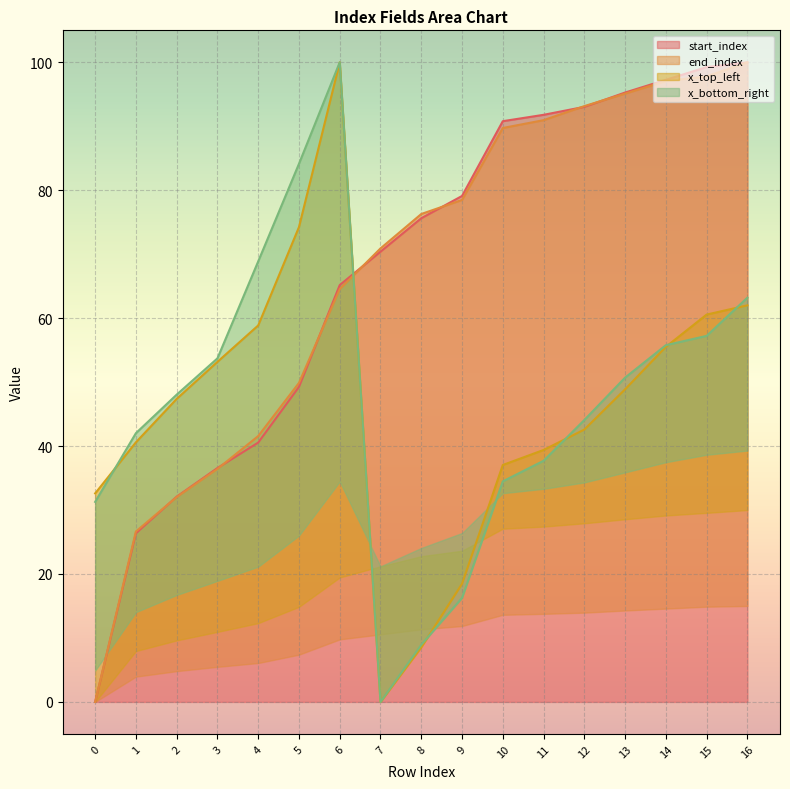

True or false: x_top_left and end_index cross at least once.

True